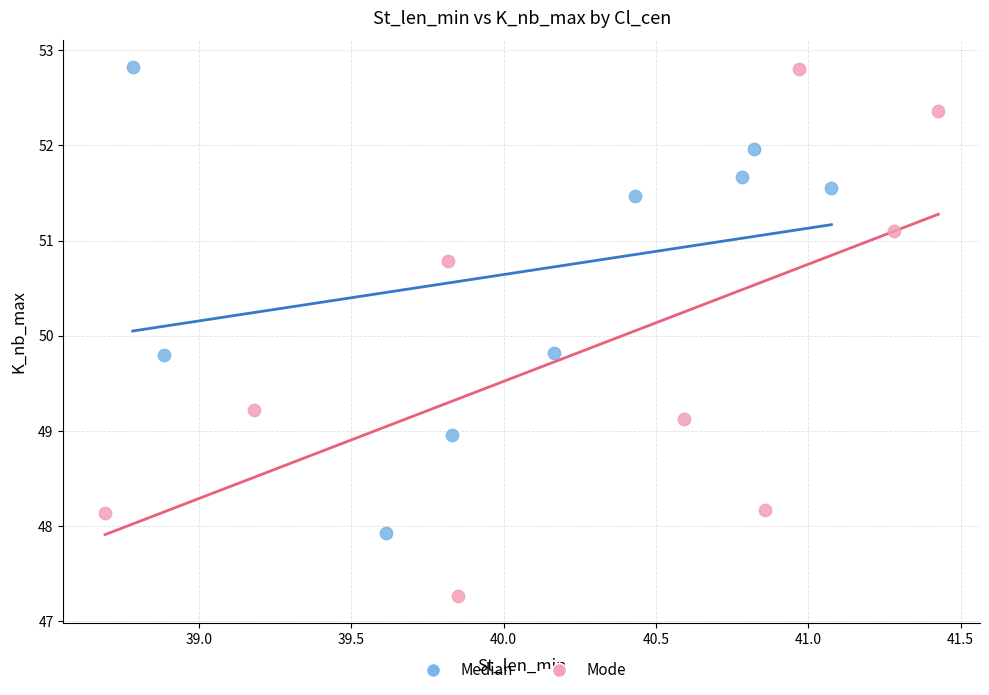

Which series reaches the minimum Y coordinate?

Mode